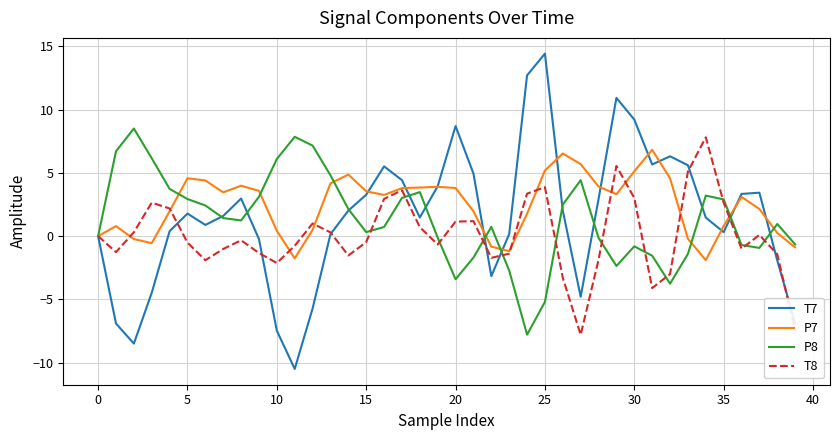

Which series has the widest spread of values?

T7